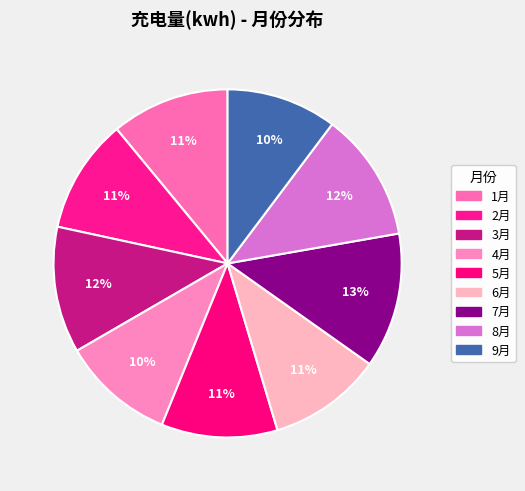

What is the change in value from 1月 to 5月?

-8842.4